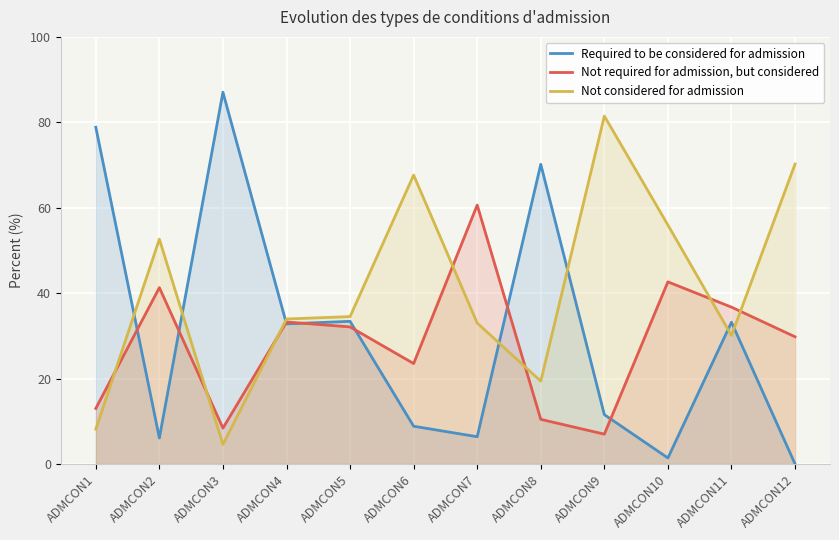

What is the minimum value for Not required for admission, but considered?

7.0